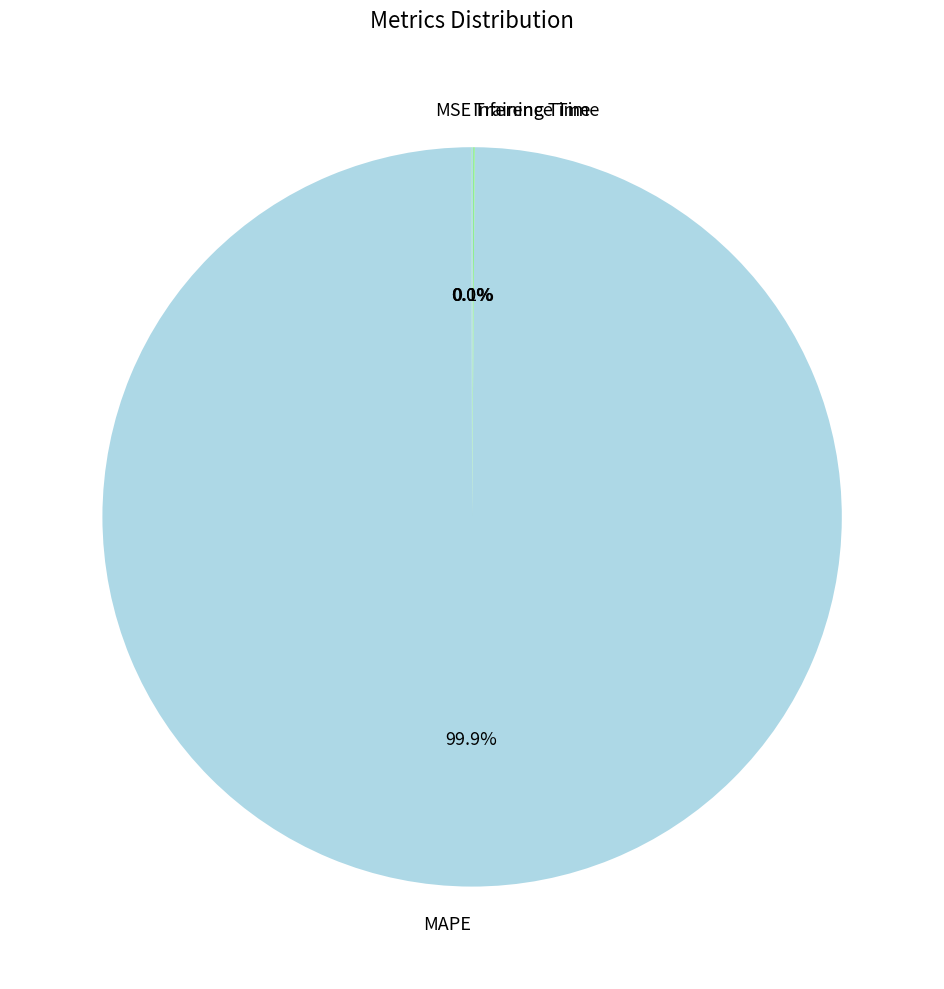

Is there any slice that represents more than half of the pie?

Yes